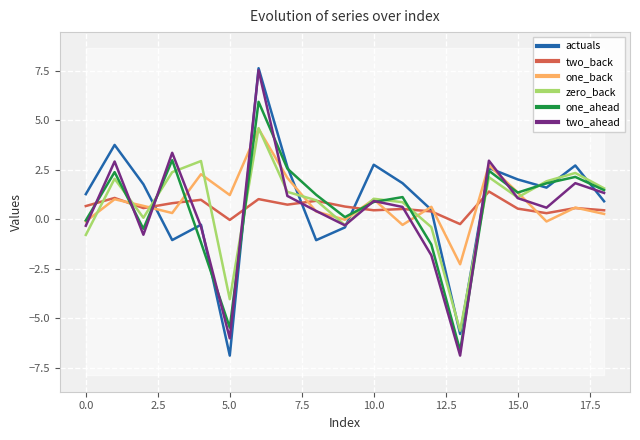

What is the maximum value for one_back?

4.6